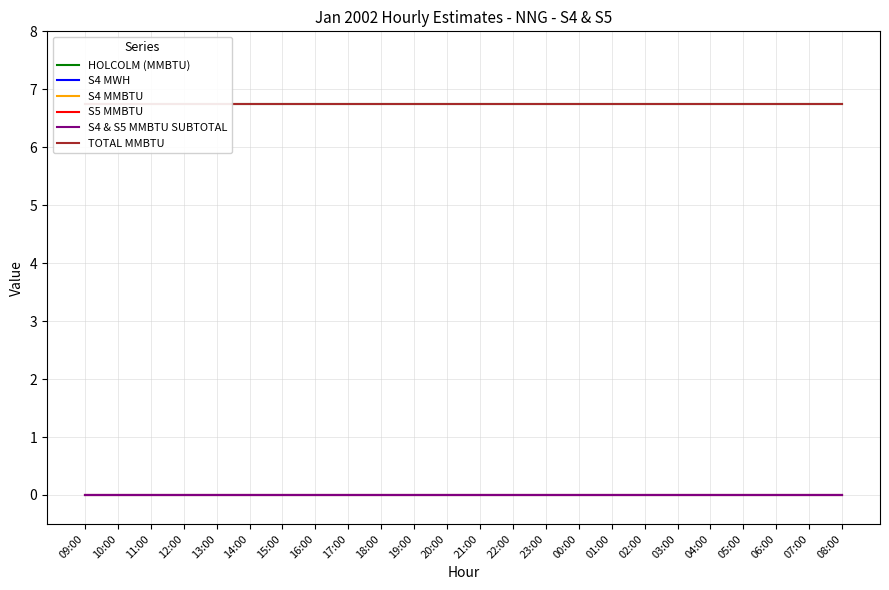

Between 19:00 and 20:00, which series saw the biggest shift?

HOLCOLM (MMBTU)